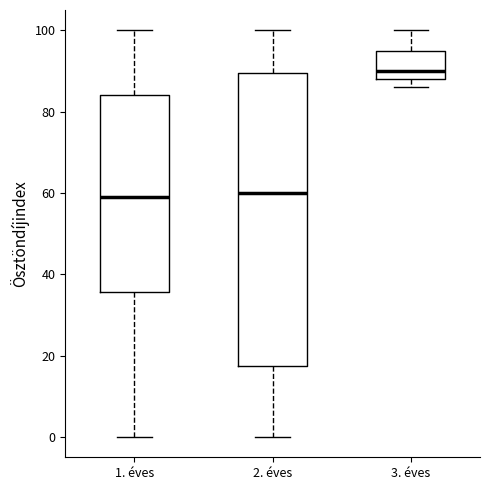

Reading left to right, read every box against the y-axis: the position of its median line, the range the box covers, and the ends of its whiskers. The values are not printed on the chart, so give them approximately, as read against the axis.

1. éves: median 60, box 36 to 84, whiskers 0 to 100
2. éves: median 60, box 18 to 90, whiskers 0 to 100
3. éves: median 90, box 88 to 96, whiskers 86 to 100